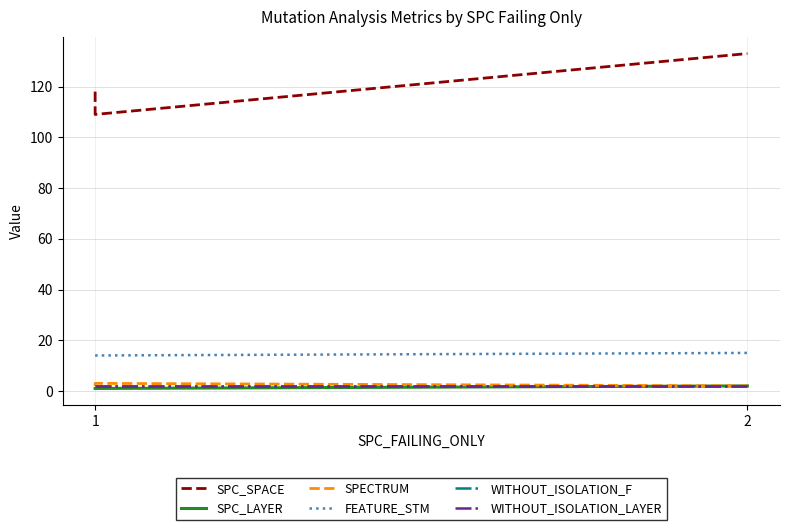

Is this an area chart (filled region under the line)?

No